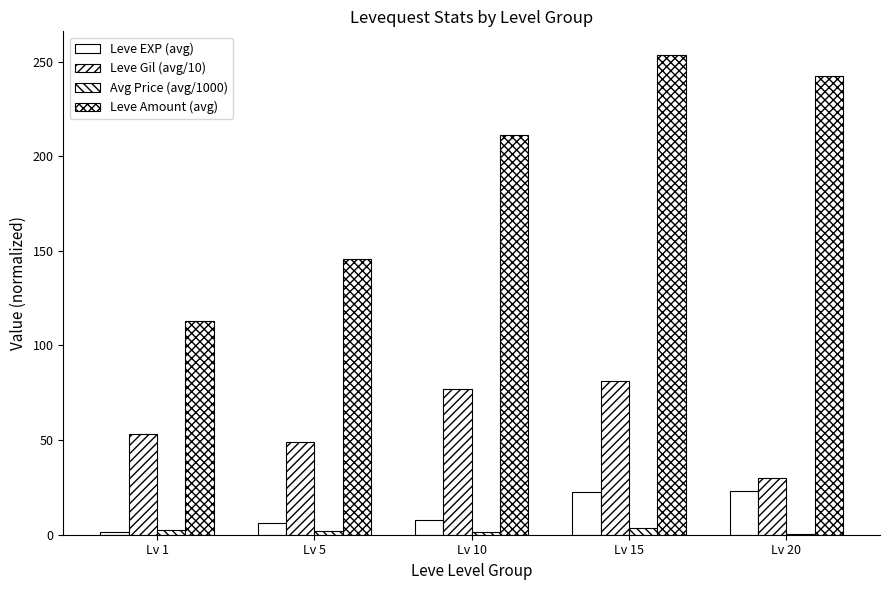

What is the maximum value for Avg Price (avg/1000)?

3.5